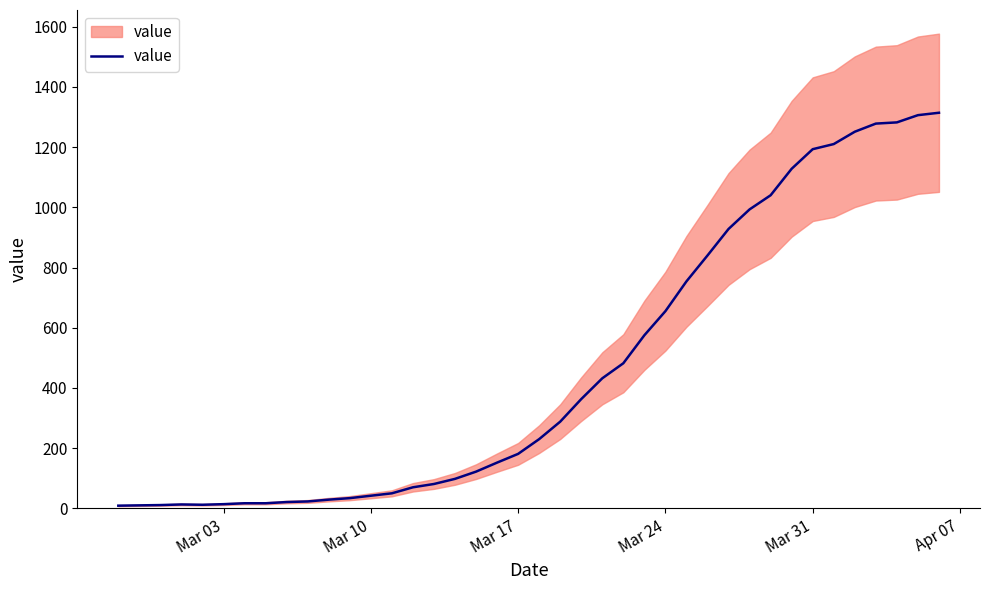

How many lines are shown in the chart?

1